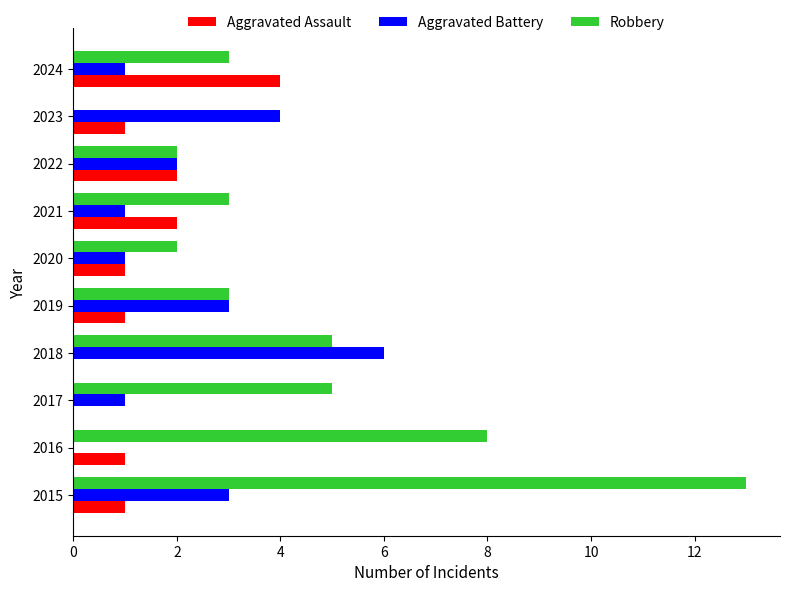

Which series has the largest range (max minus min)?

Robbery